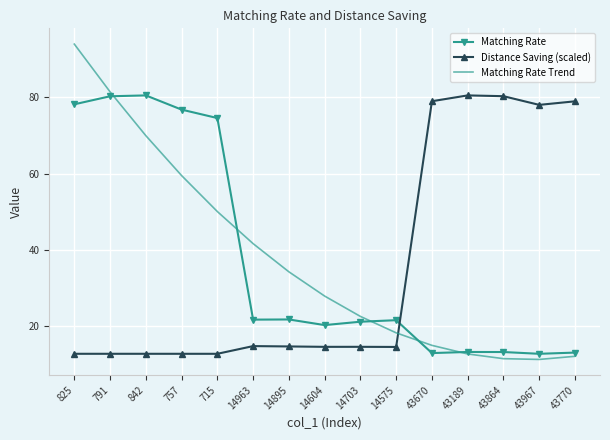

What position from the right is 14963?

10